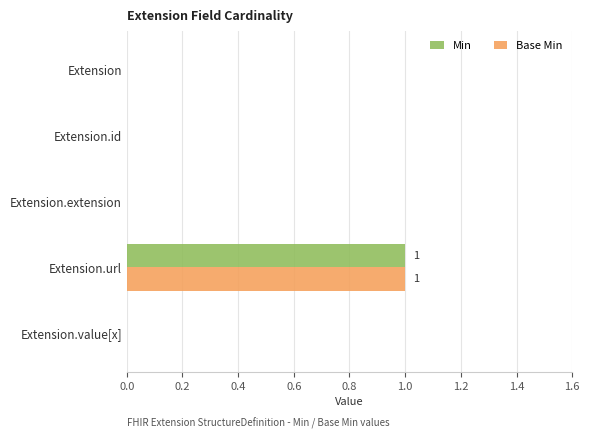

The value of Min at Extension is -1. True or false?

False